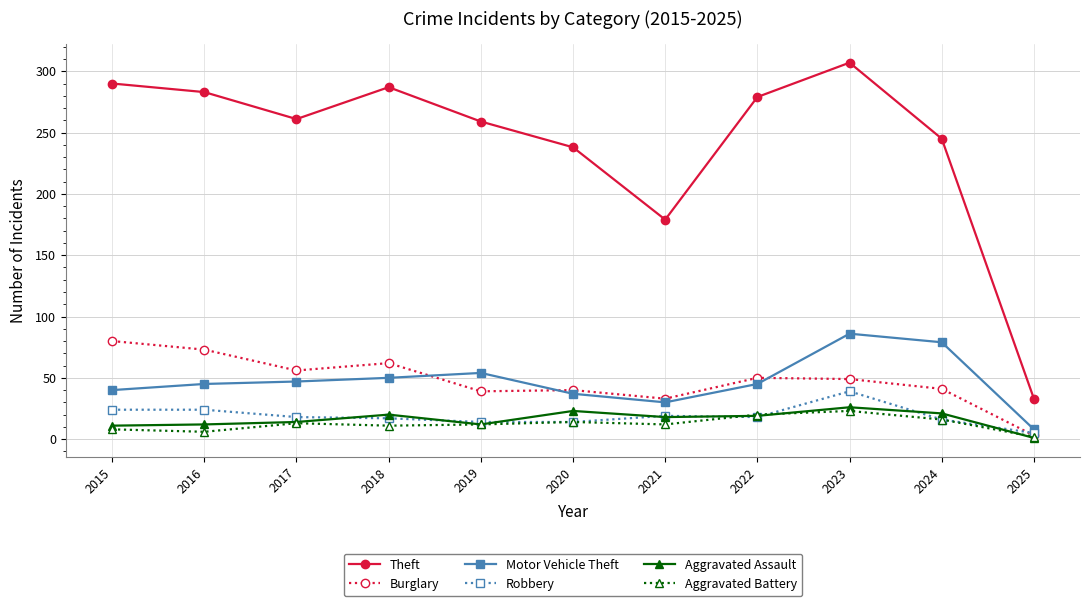

Read the Motor Vehicle Theft value at 2015.

40